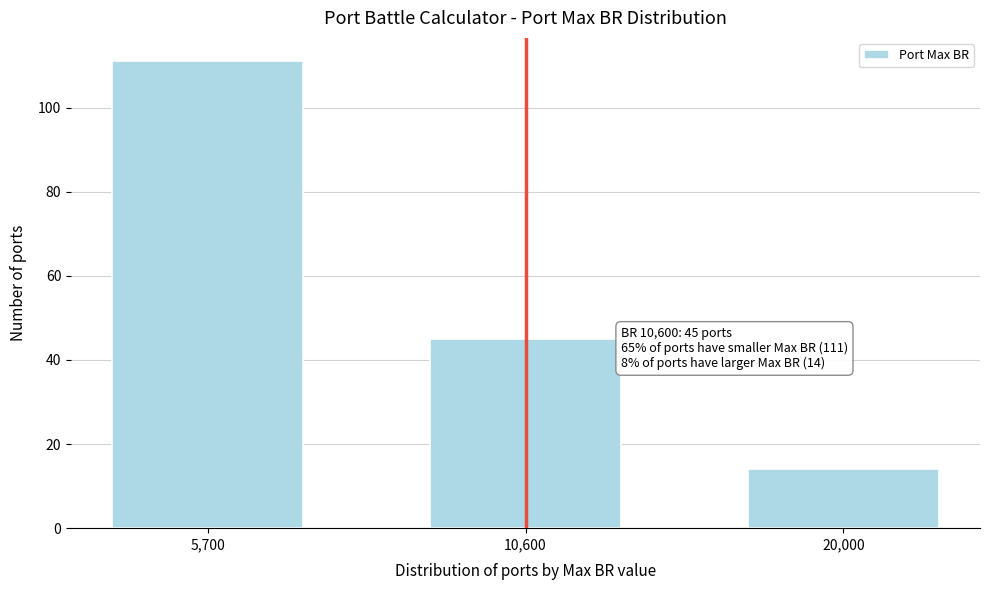

Reading left to right, extract all data points from this chart.

111	45	14